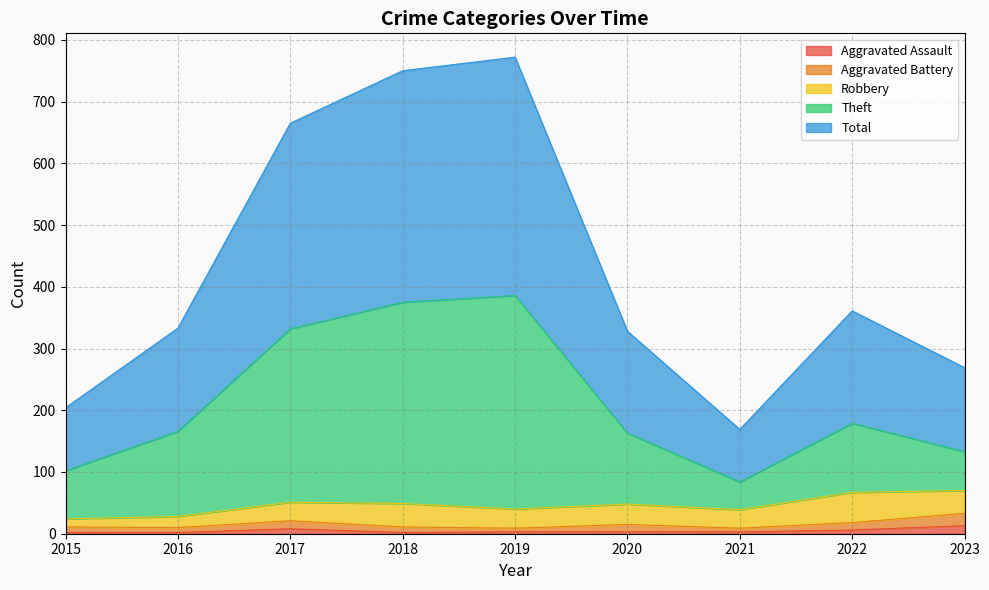

Which has a higher value, 2022 or 2021?

2022